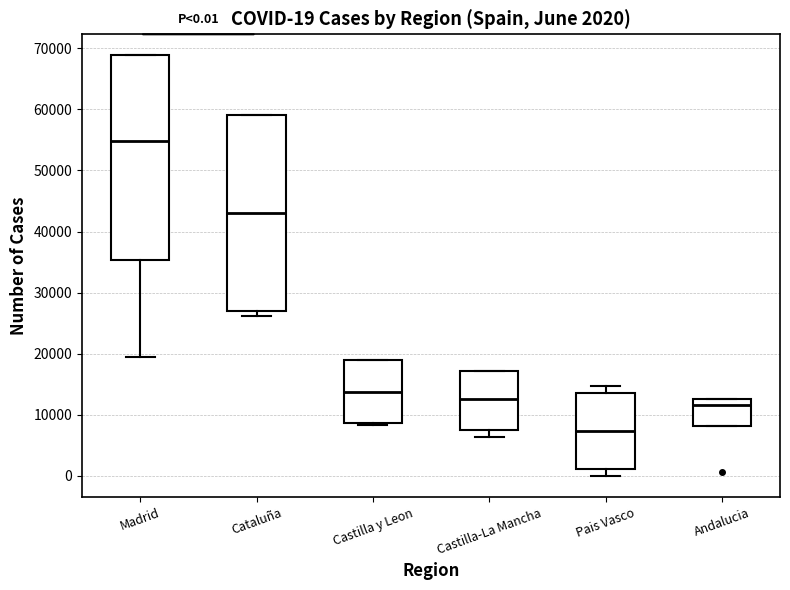

Which box has the highest median line?

Madrid